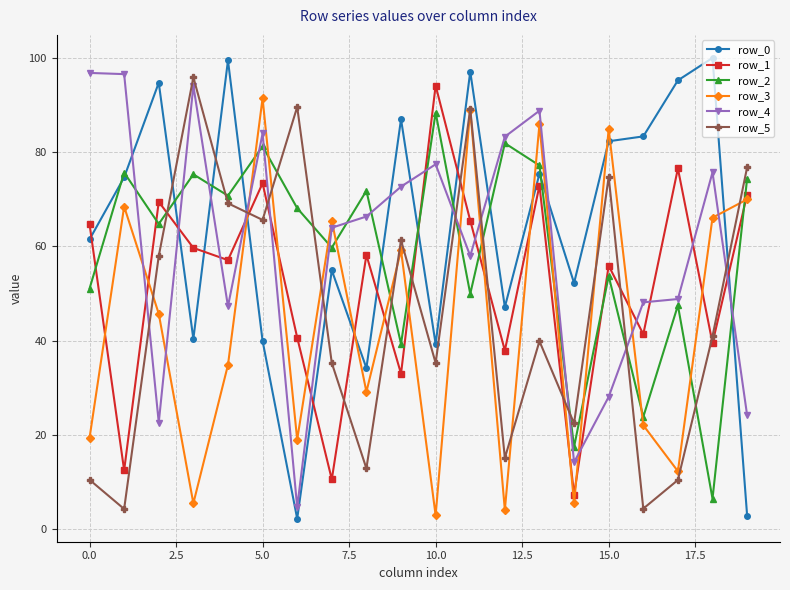

What is the highest value of the row_4 series?

96.8